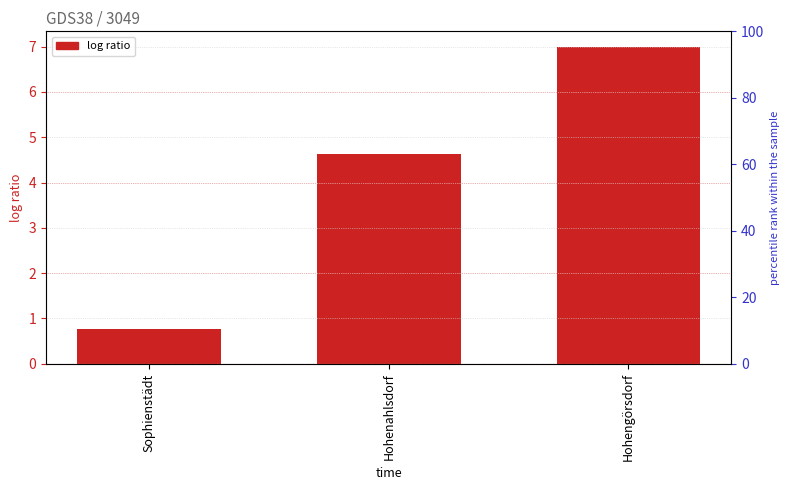

What is the difference between the values at Sophienstädt and Hohenahlsdorf?

3.9